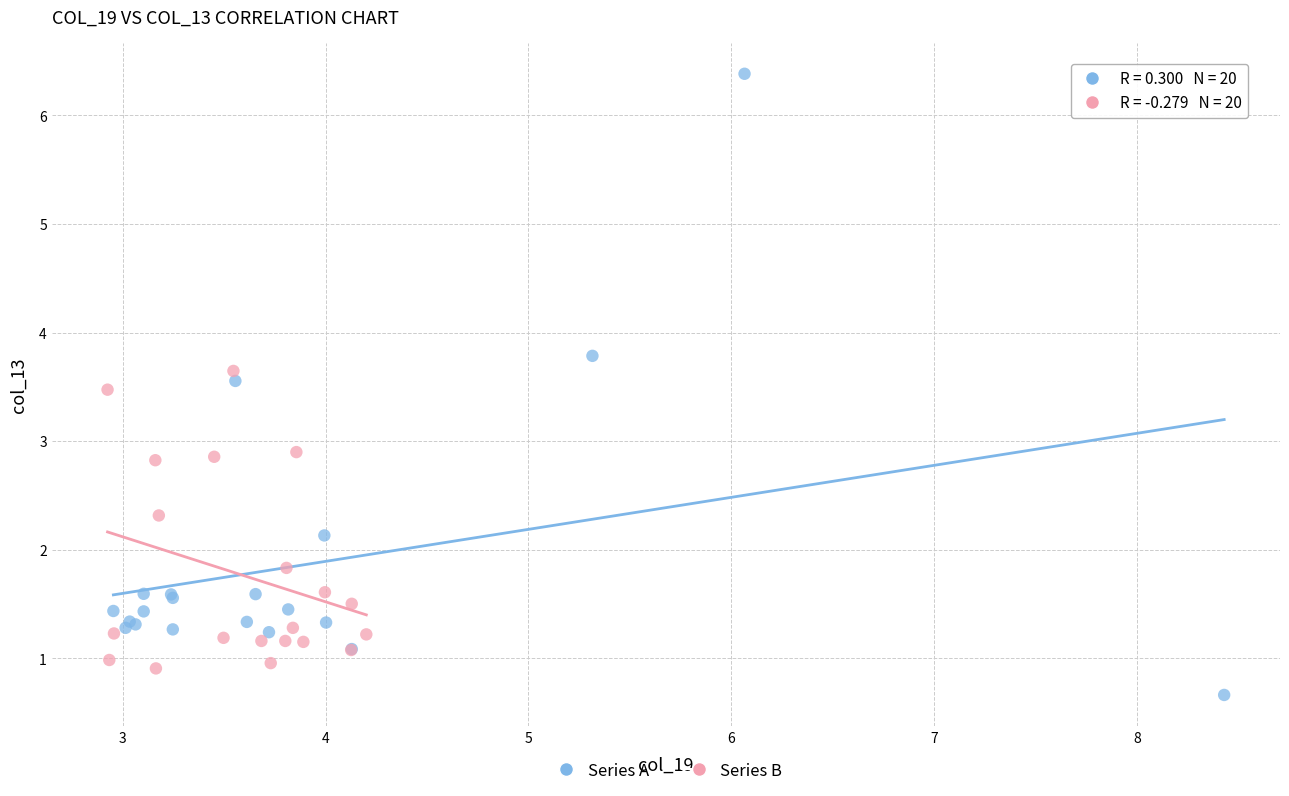

Which series has the largest Y range (max minus min)?

Series A